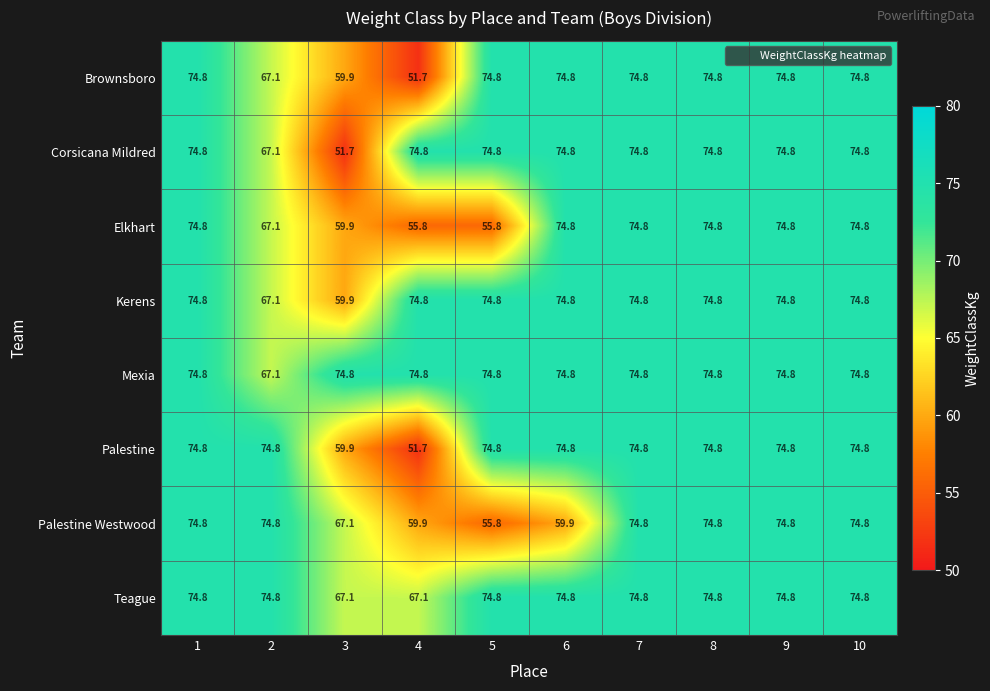

Count the number of categories in the chart.

10